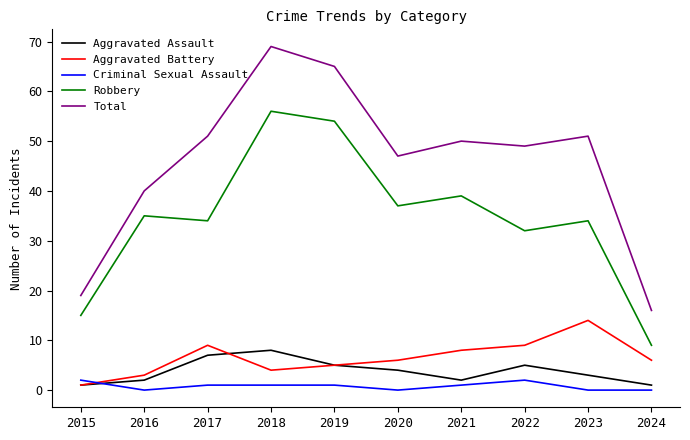

What is the difference between the second highest and minimum values in the Total series?

49